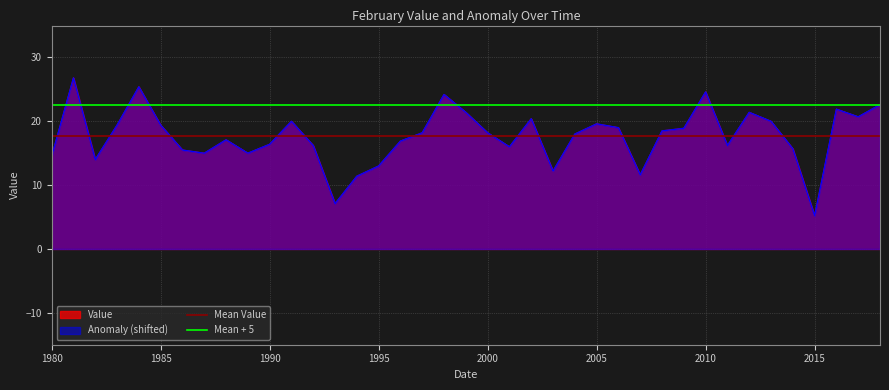

How many lines are shown in the chart?

2